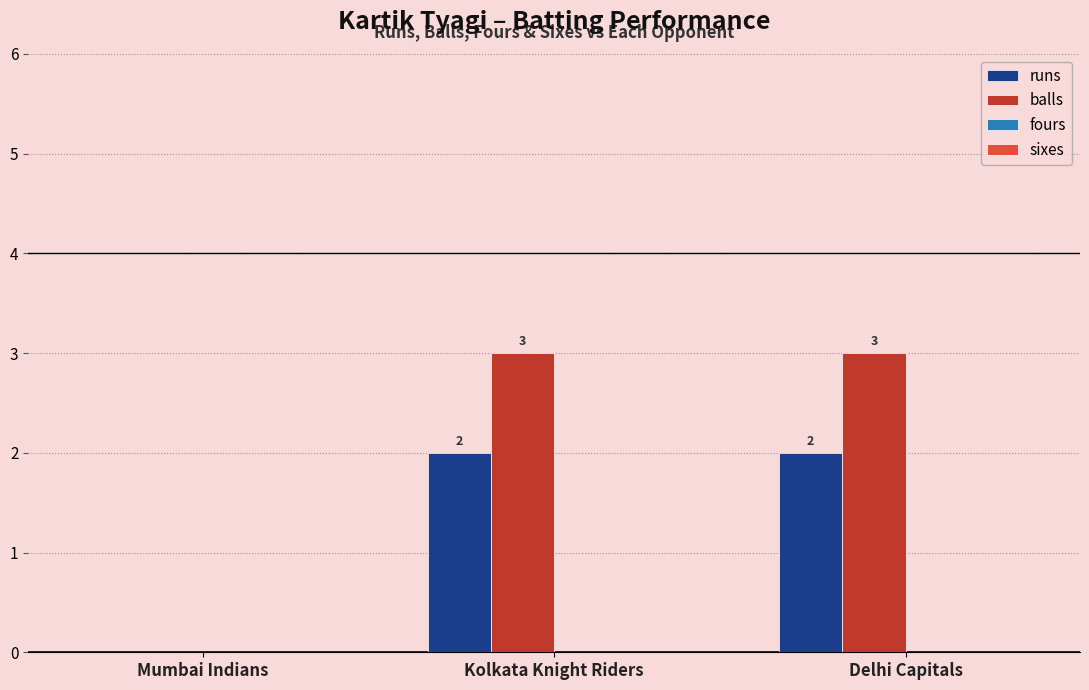

The value of balls at Kolkata Knight Riders is 3. True or false?

True